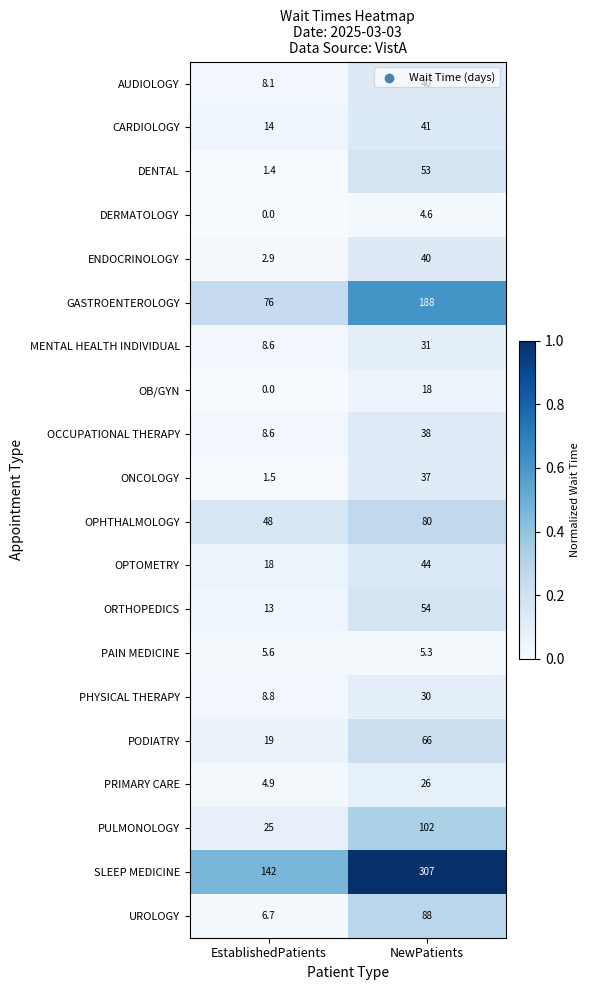

At which category is the sum across all series the highest?

NewPatients